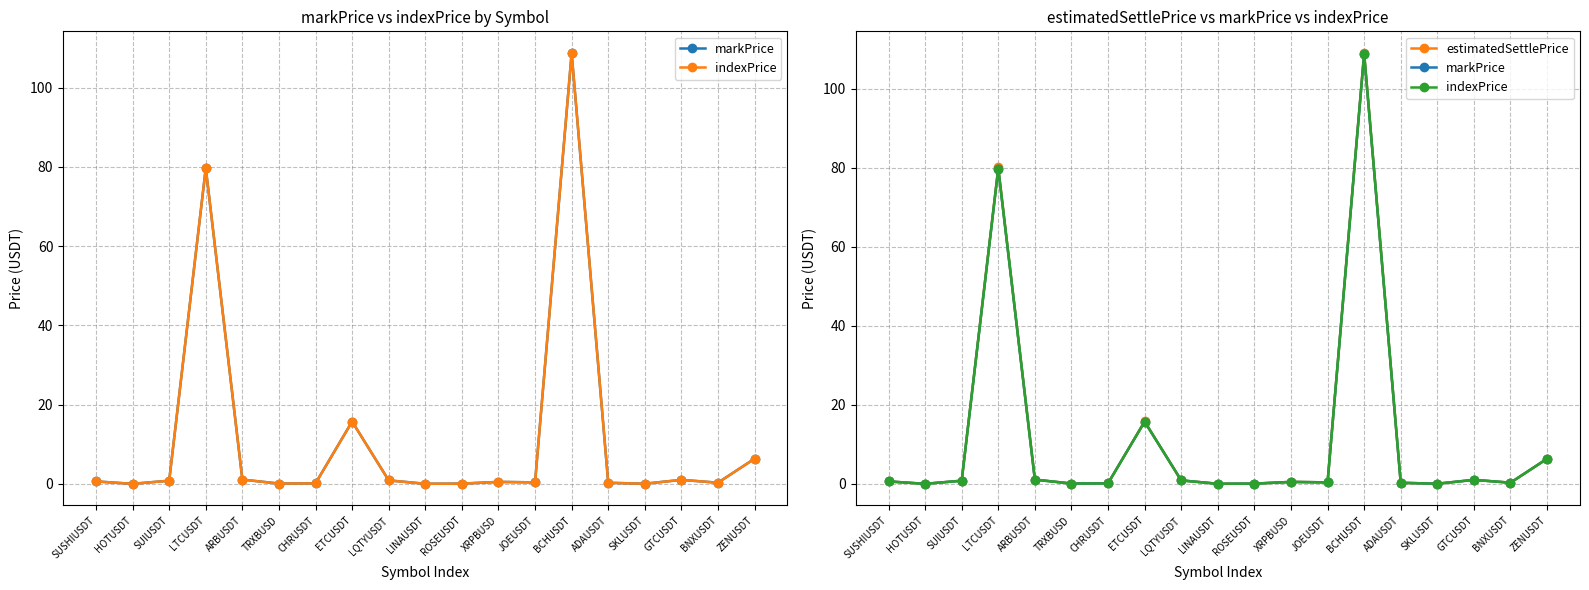

The value of markPrice at SUSHIUSDT is 0.6. True or false?

True